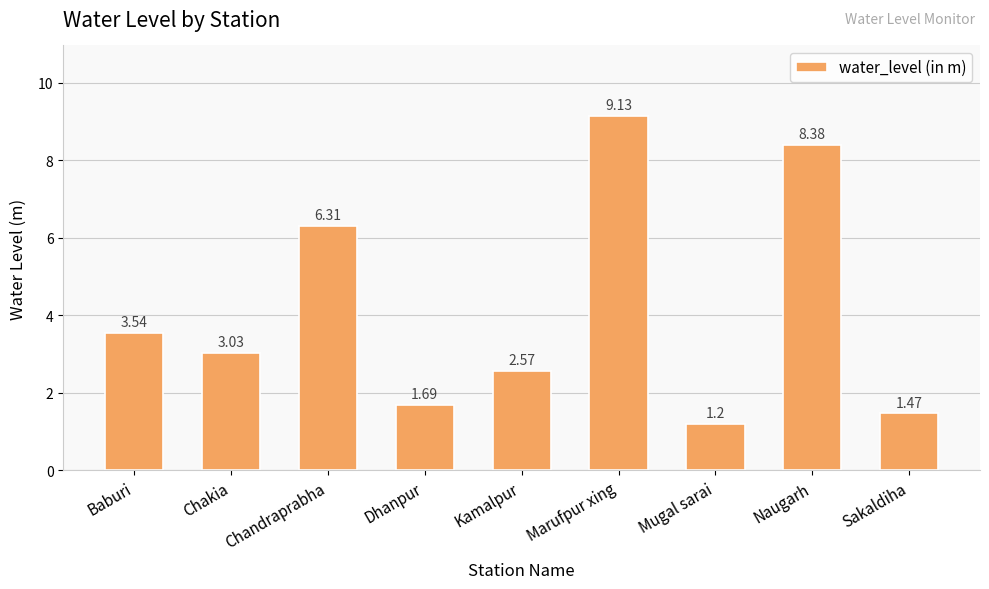

What is the approximate value at Naugarh?

8.4